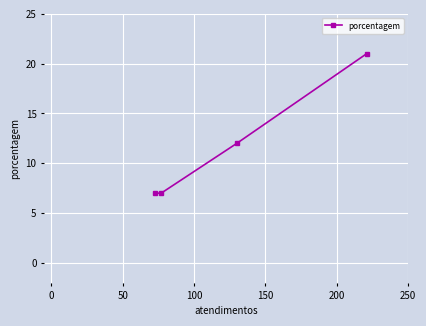

What is the difference between the maximum and minimum values?

14